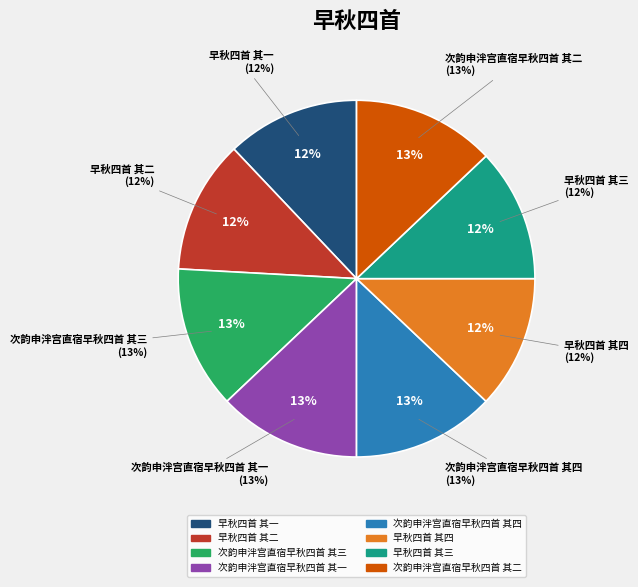

To the nearest percent, what is the difference between the largest and smallest slice percentages?

1%